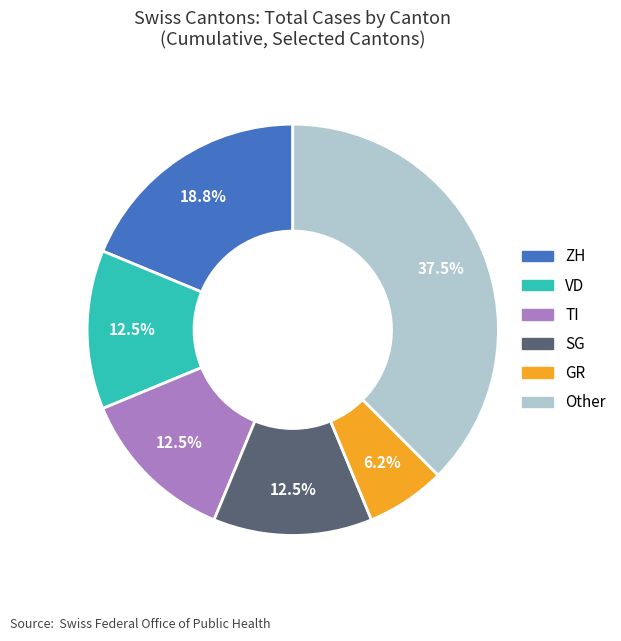

Does any single category account for the majority?

No